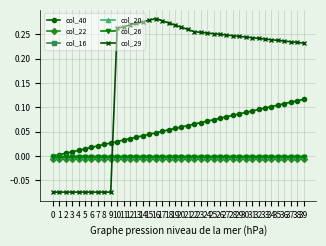

Read the col_29 value at 5.

-0.1